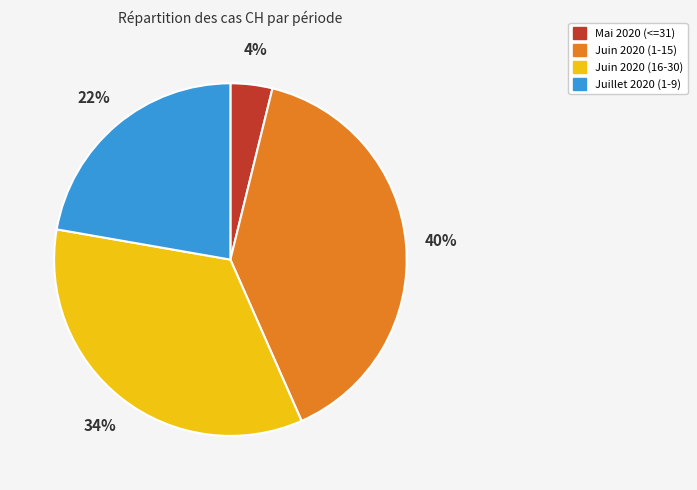

Is there a majority slice in this chart?

No